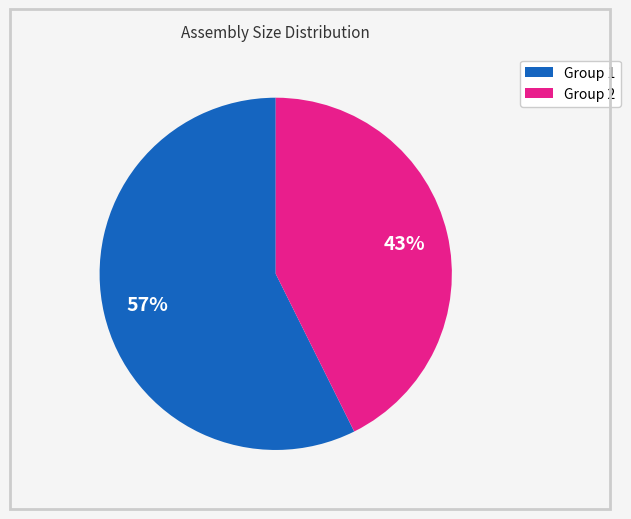

To the nearest percent, what is the average slice percentage?

50%